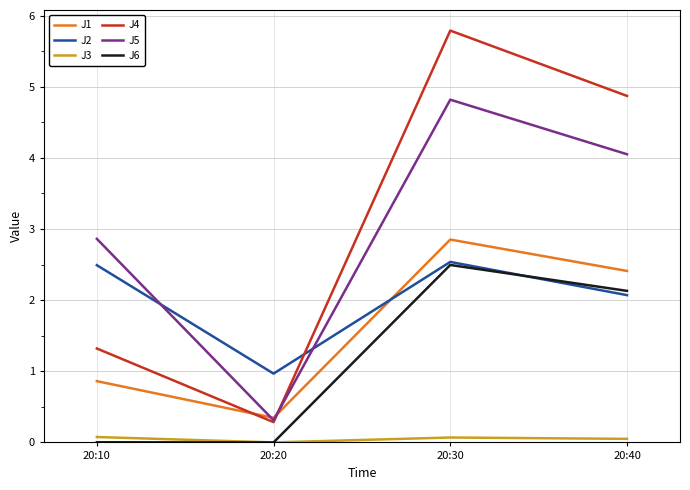

How many times do J2 and J1 cross each other?

1